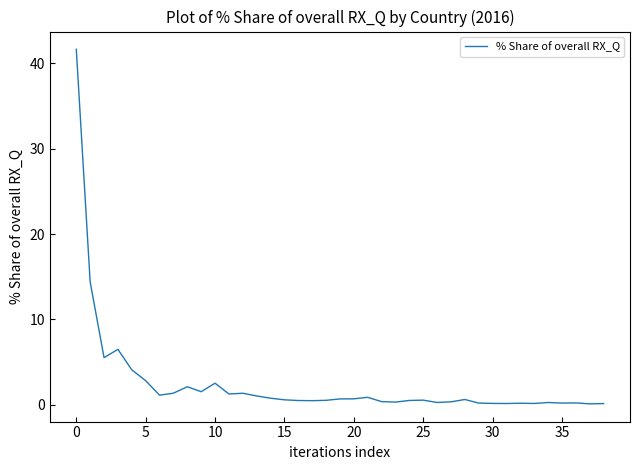

What is the difference between the maximum and minimum values?

41.6